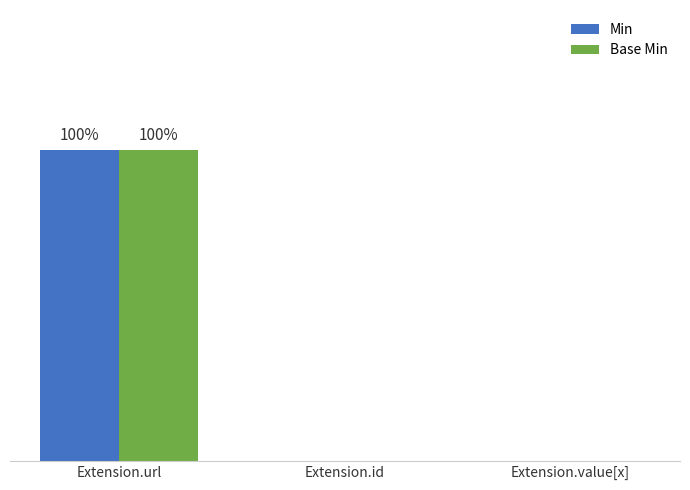

Reading right to left, list all the values displayed in this chart.

Min: 0	0	1
Base Min: 0	0	1